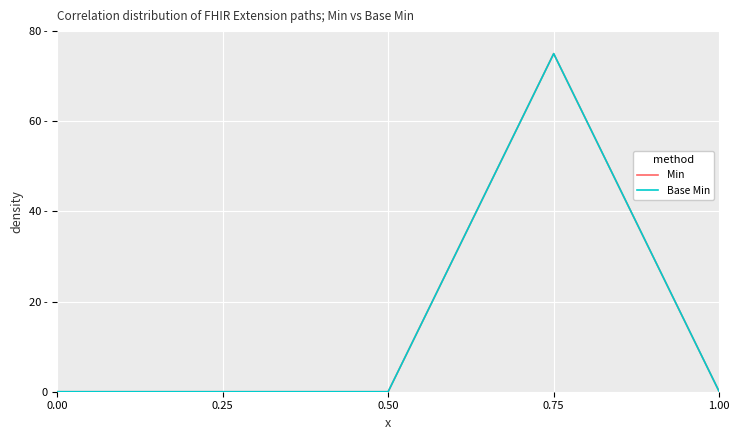

The value of Min at 0.75 is 75. True or false?

True